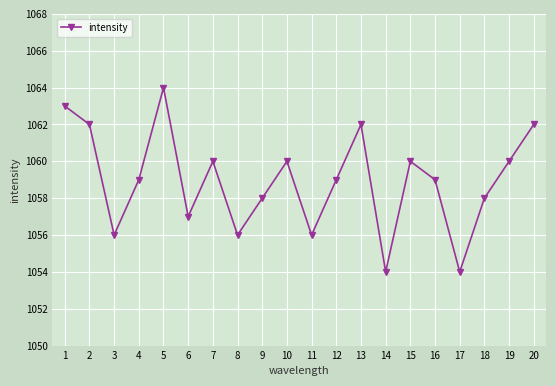

What is the average value?

1059